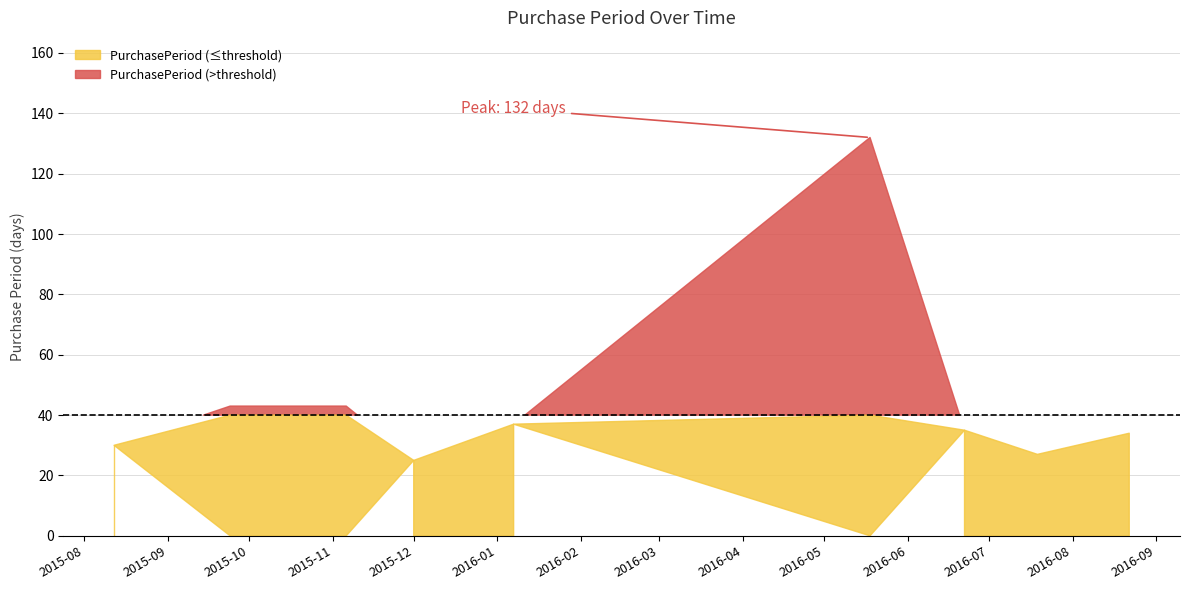

Which has a higher value, 2016-07-19 or 2015-12-01?

2016-07-19